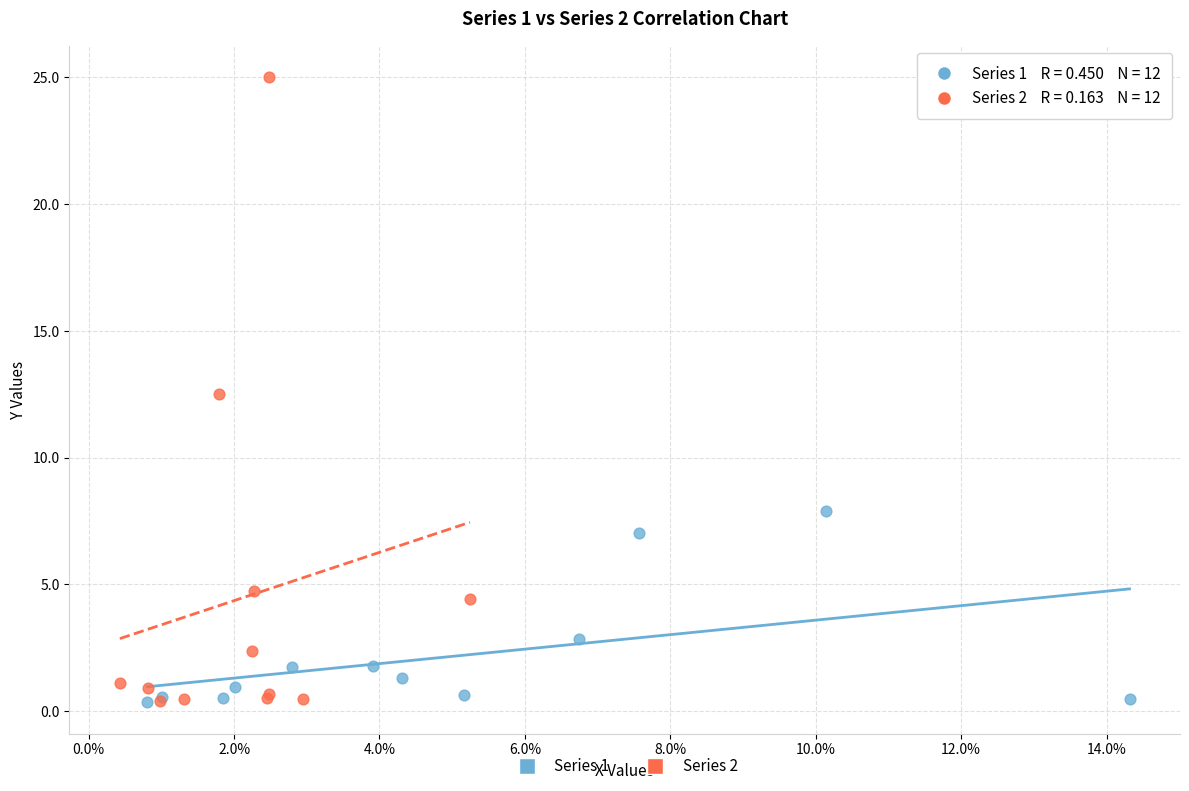

Which series has the largest Y range (max minus min)?

Series 2